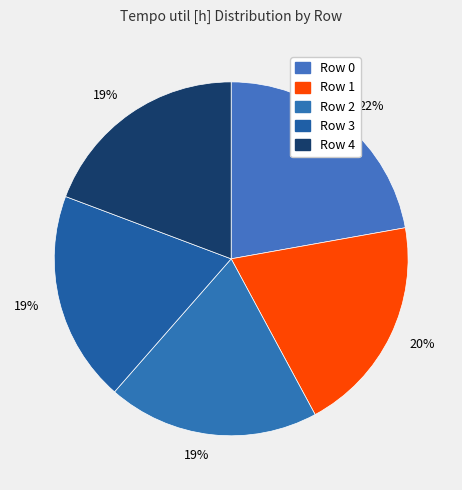

How many slices are in this pie chart?

5